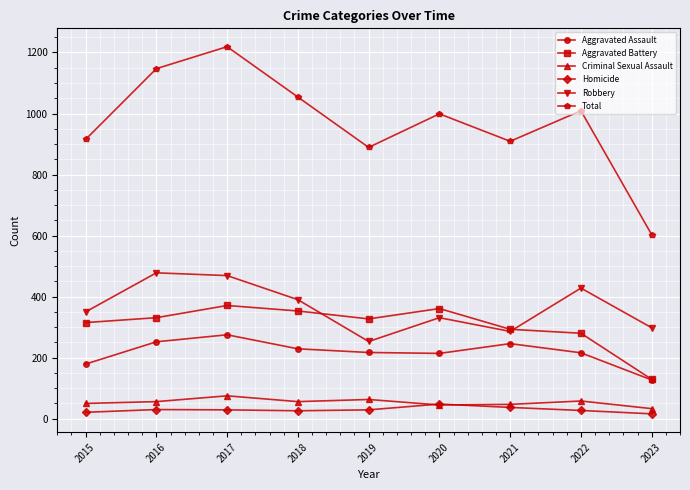

Is the value of Total at 2015 greater than the value of Aggravated Assault at 2016?

Yes